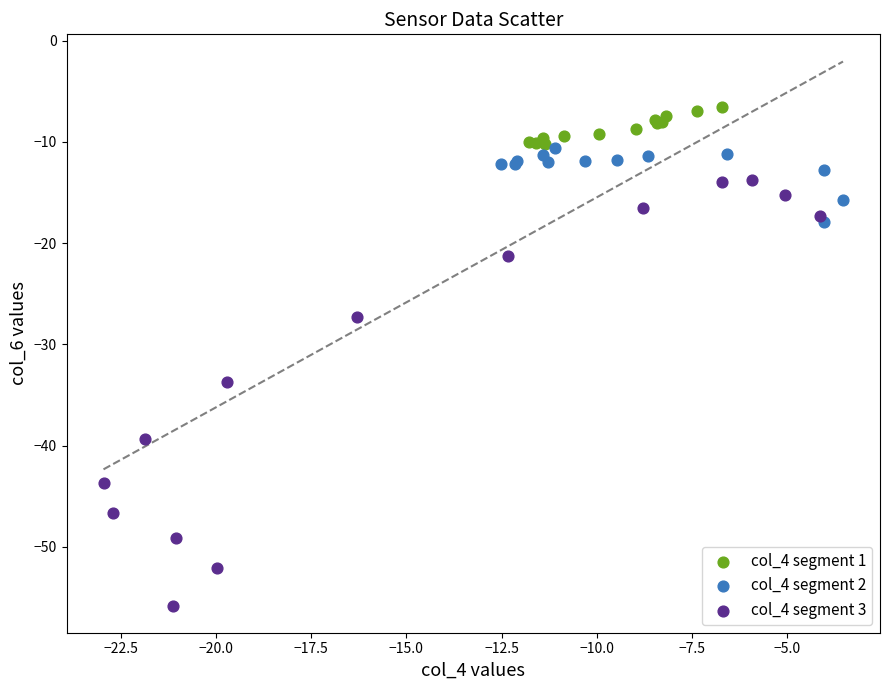

Which series reaches the minimum Y coordinate?

col_4 segment 3